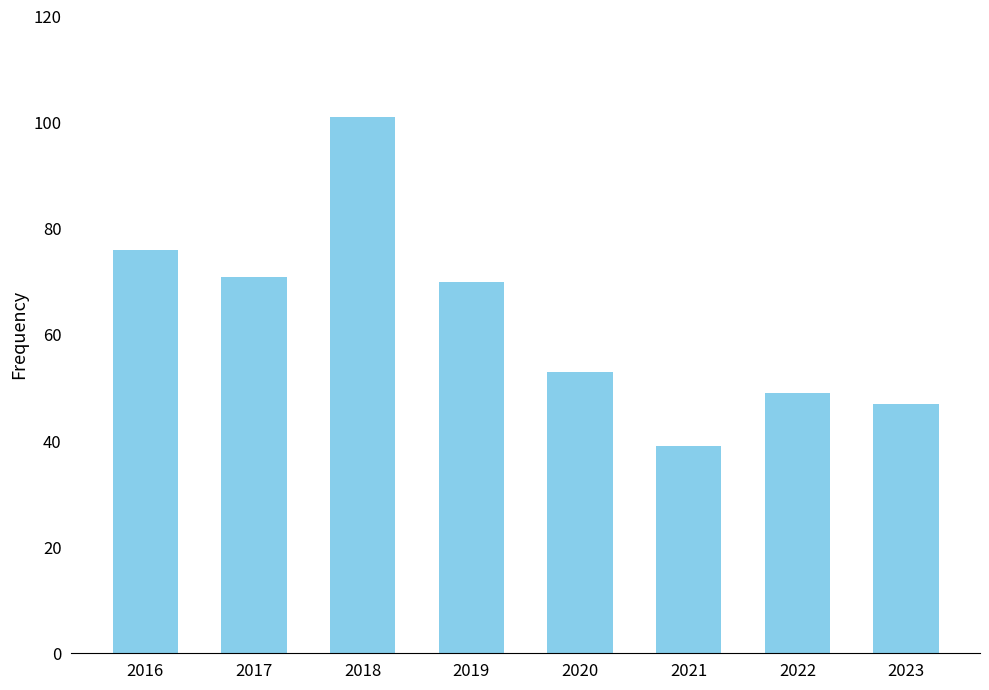

List the labels in order of value, largest first.

2018, 2016, 2017, 2019, 2020, 2022, 2023, 2021